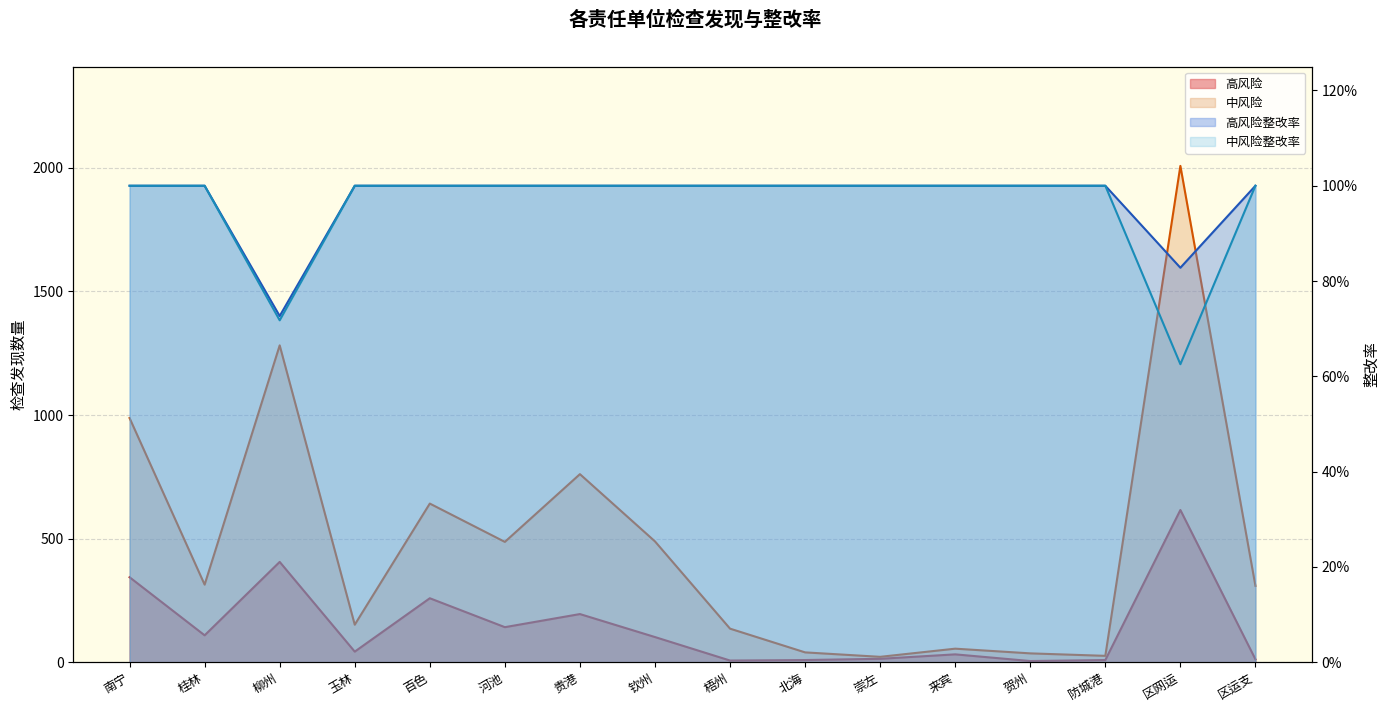

Does the chart display data point markers on the line(s)?

No